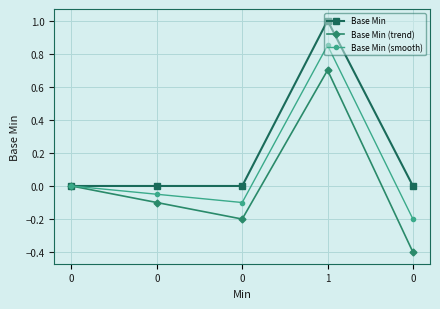

At which category is the sum across all series the highest?

1